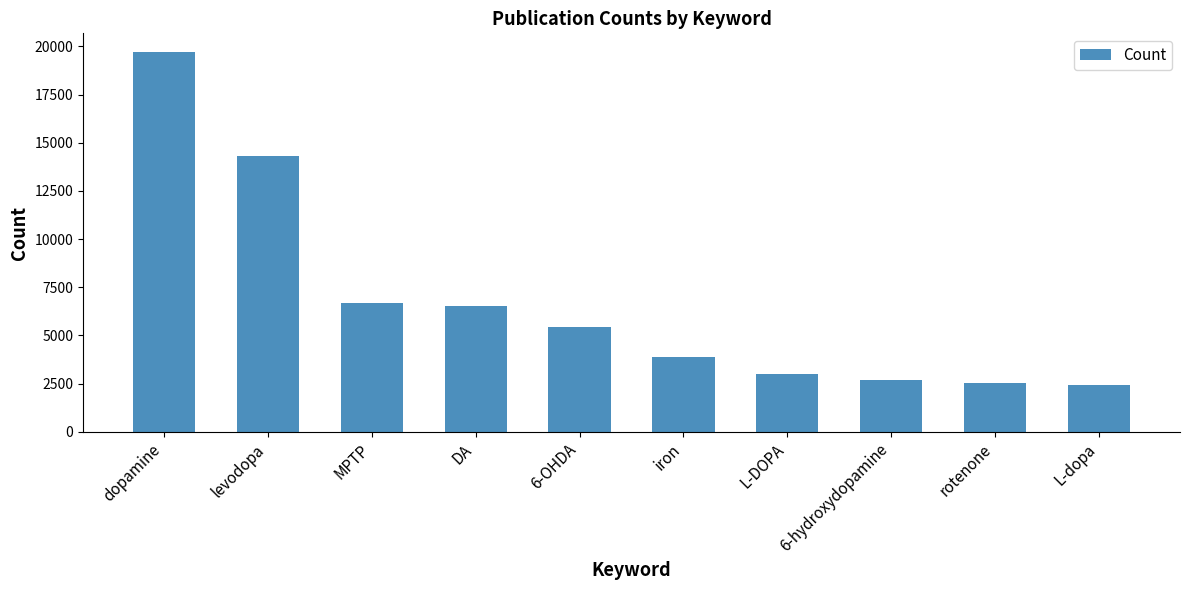

What is the label of the 7th bar from the right?

DA